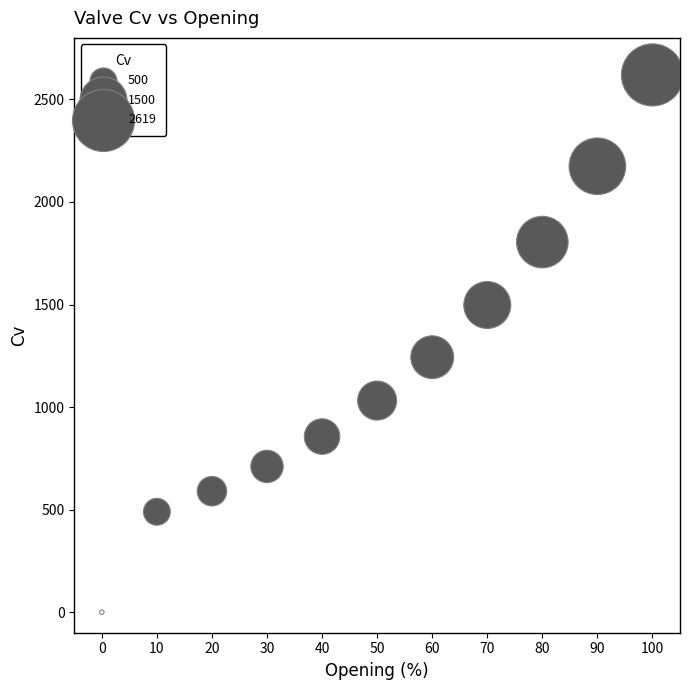

What Y value in the scatter plot is closest to 1309?

1243.1